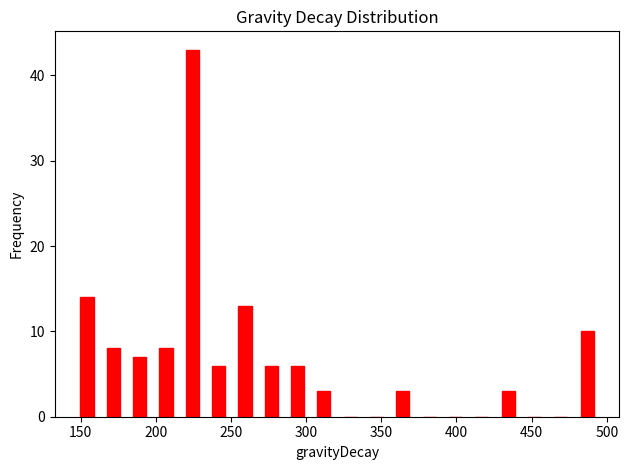

Around what value on the x-axis is the tallest bar? Give the approximate position of its centre, as read against the axis.

225